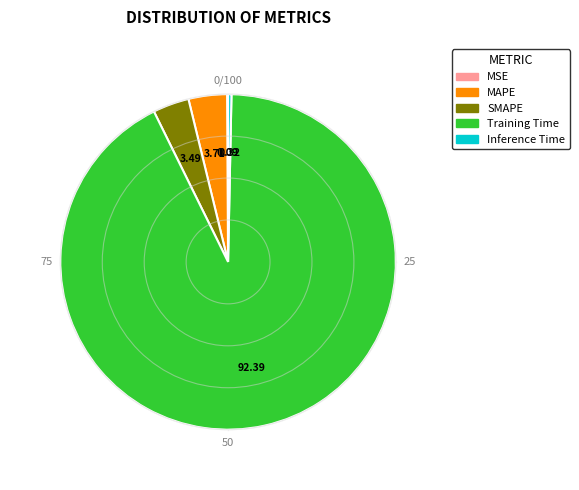

What is the total percentage of MSE and Inference Time?

0.4%